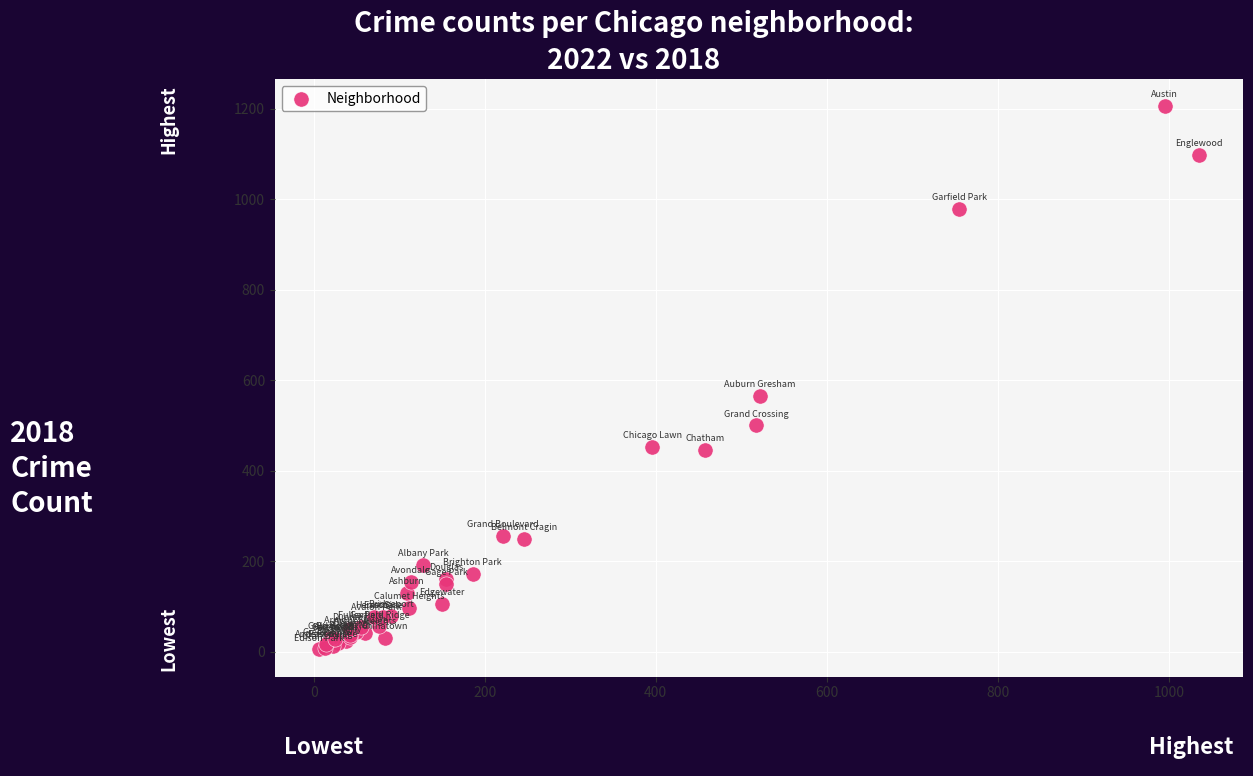

What Y value in the scatter plot is closest to 605?

566